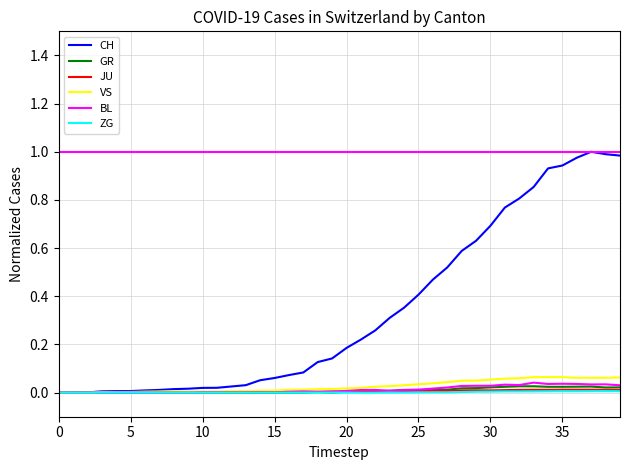

What are all the series names shown in the legend?

CH, GR, JU, VS, BL, ZG